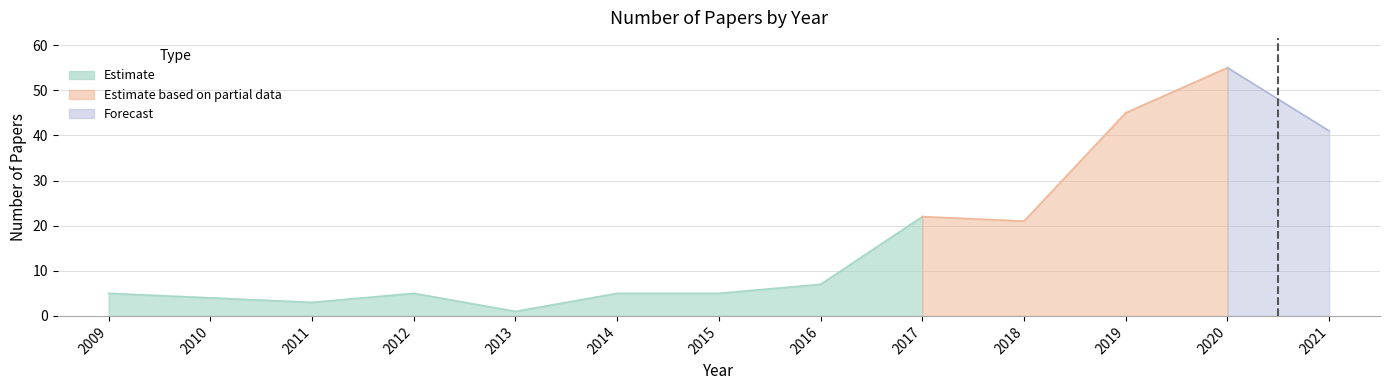

Which label corresponds to the smallest value in the chart?

2013